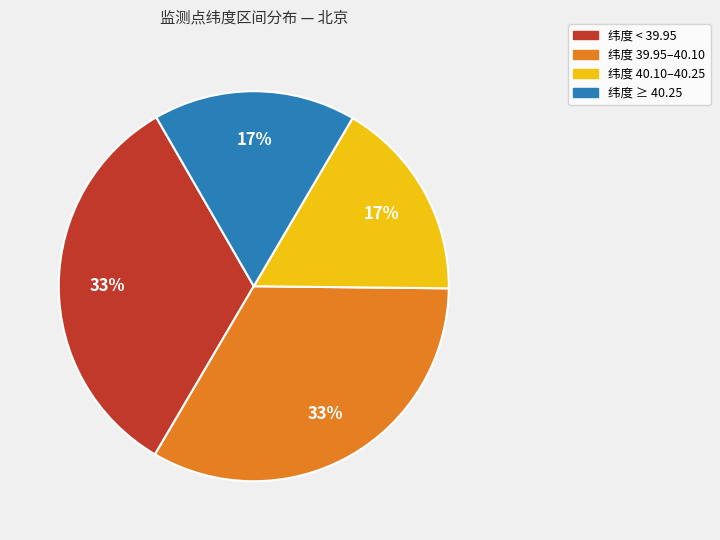

To the nearest percent, what is the average slice percentage?

25%